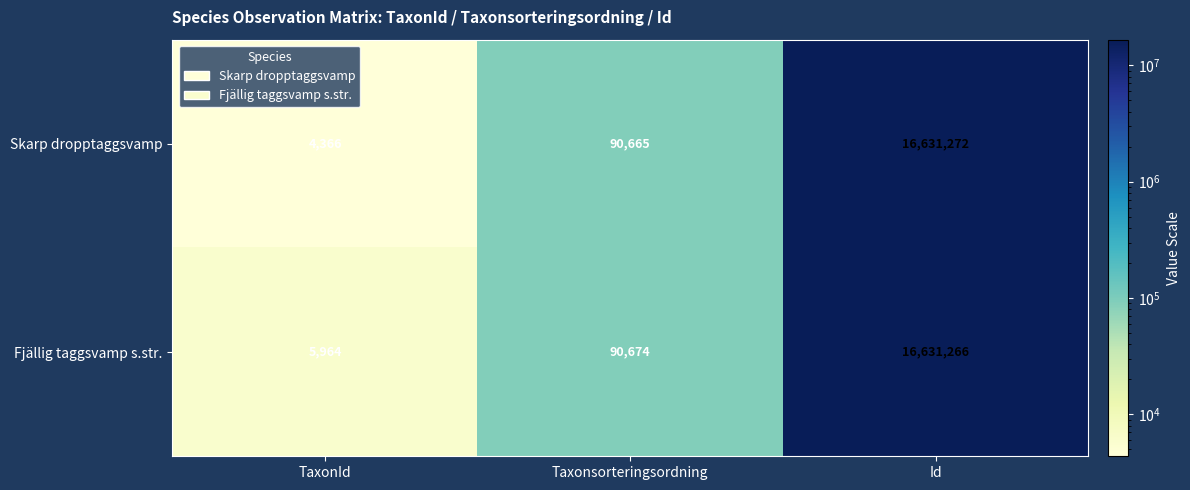

List the labels in order of Fjällig taggsvamp s.str. value, smallest first.

TaxonId, Taxonsorteringsordning, Id